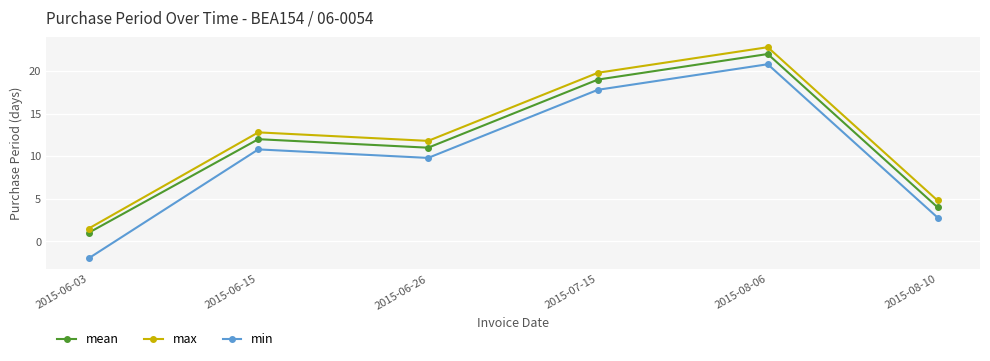

The value of min at 2015-06-03 is -1.0. True or false?

False